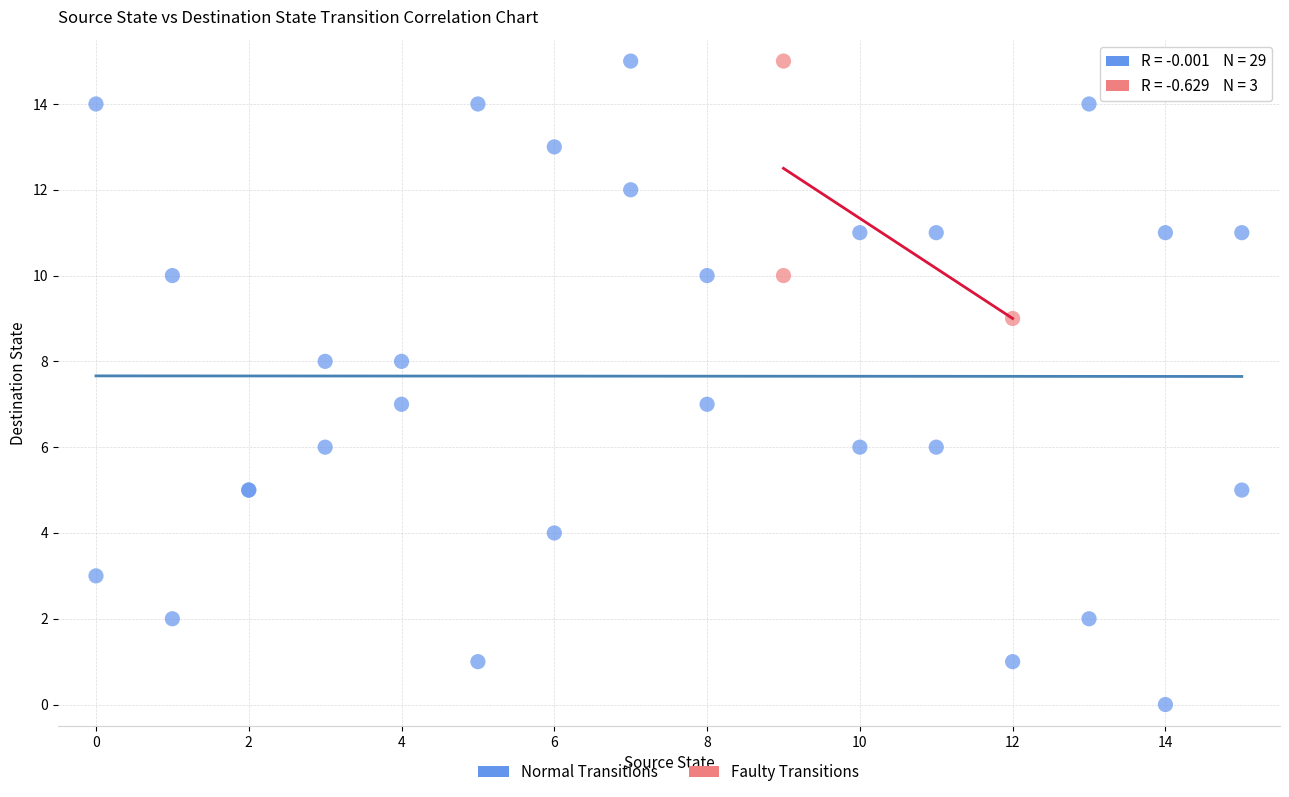

Which series reaches the minimum Y coordinate?

Normal Transitions